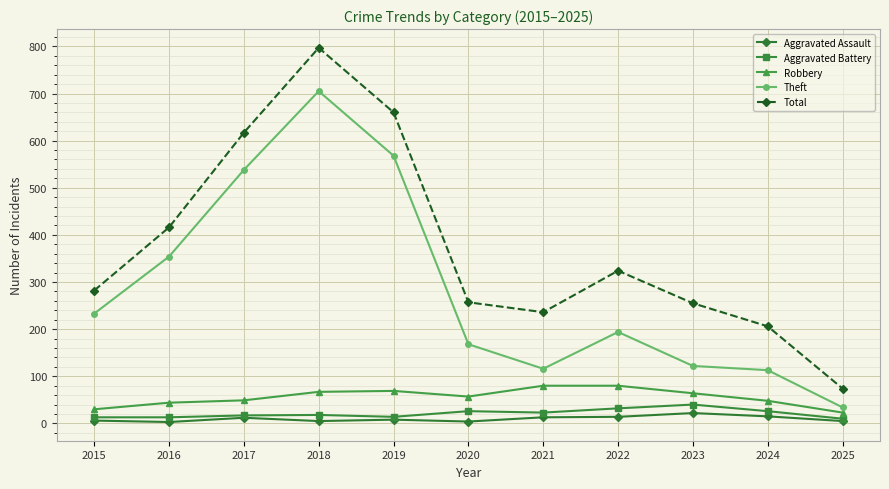

What is the value of the Aggravated Assault point at the 6th from the left?

4